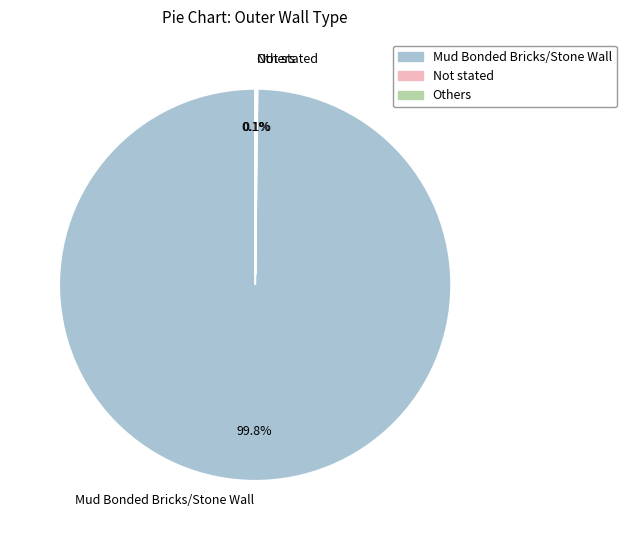

To the nearest percent, what percentage of the pie is Mud Bonded Bricks/Stone Wall?

100%